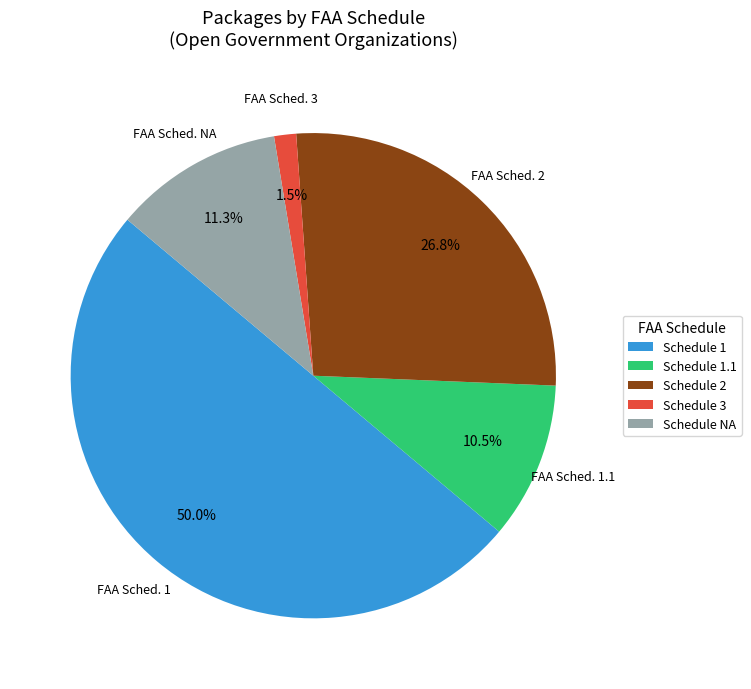

Which has a higher value, Schedule NA or Schedule 1?

Schedule 1